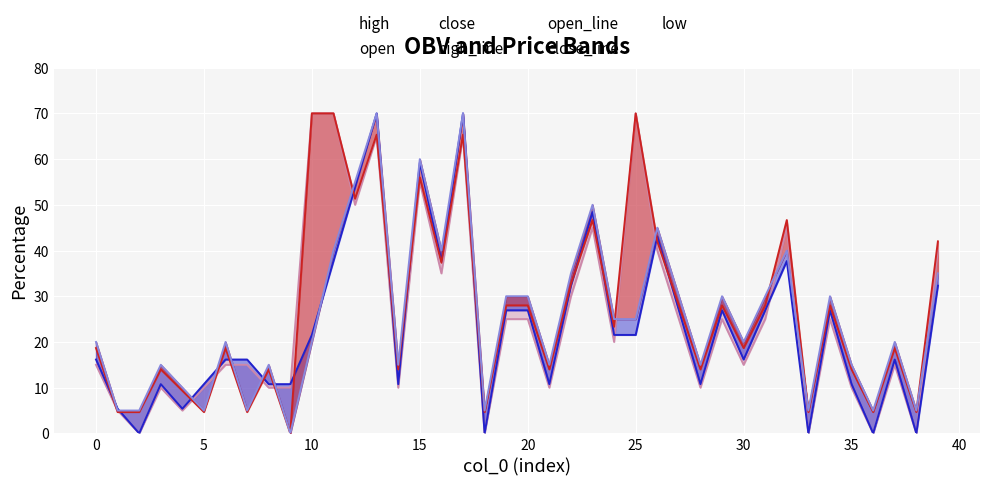

Does the chart display data point markers on the line(s)?

No